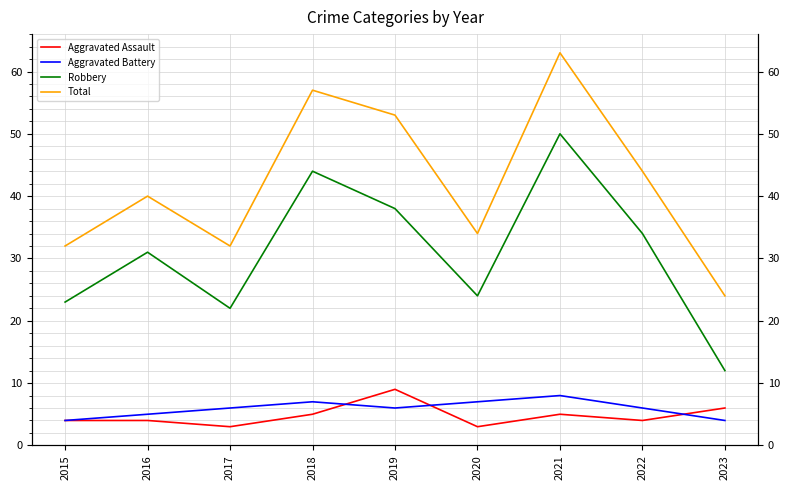

What is the approximate value of Aggravated Battery at 2019?

6